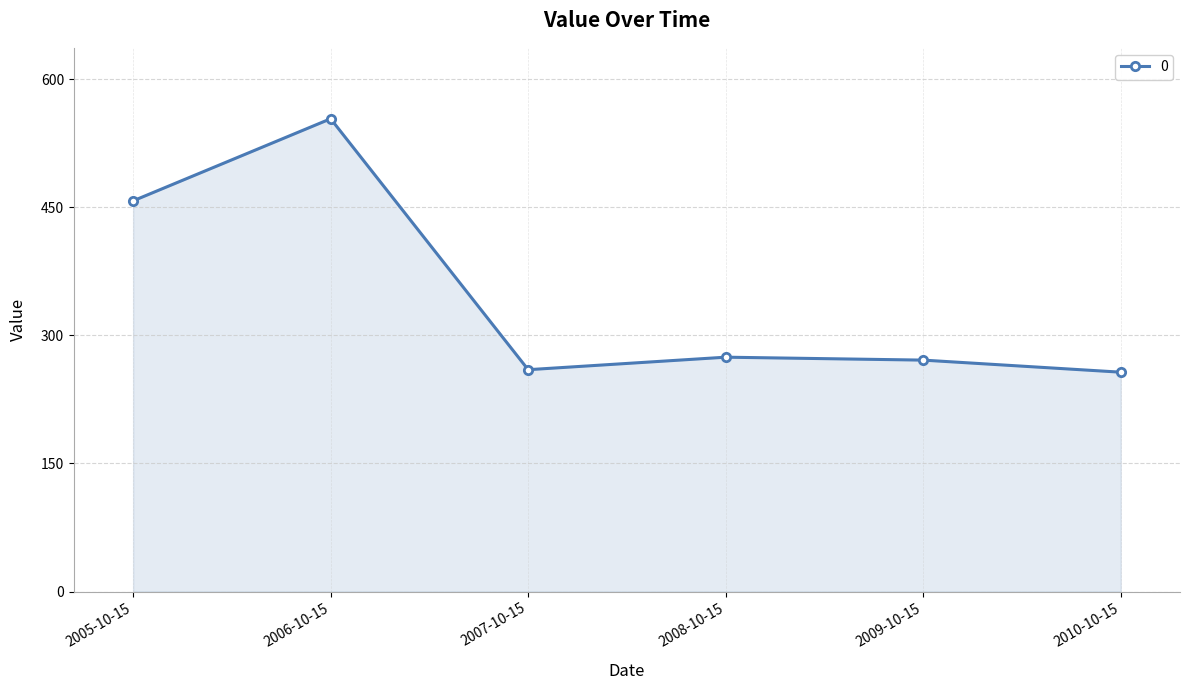

Is it true that the value at 2009-10-15 is 177.2?

False